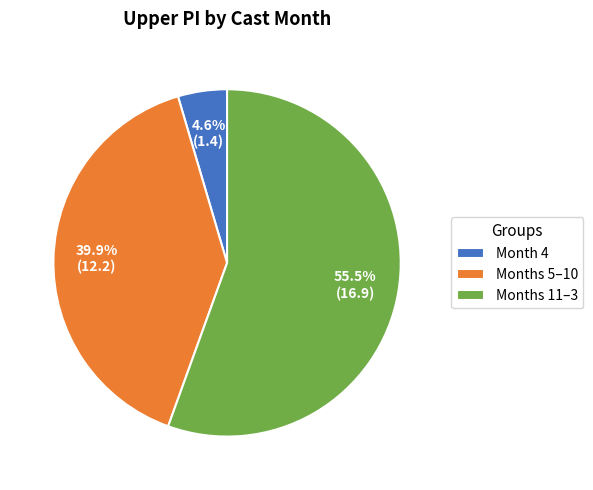

Which has a higher value, Months 5–10 or Month 4?

Months 5–10